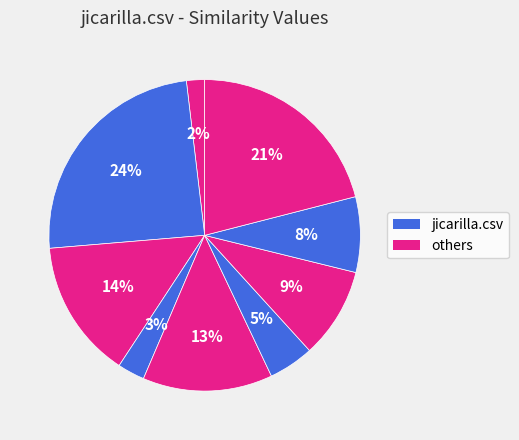

Count the number of slices in the pie.

9